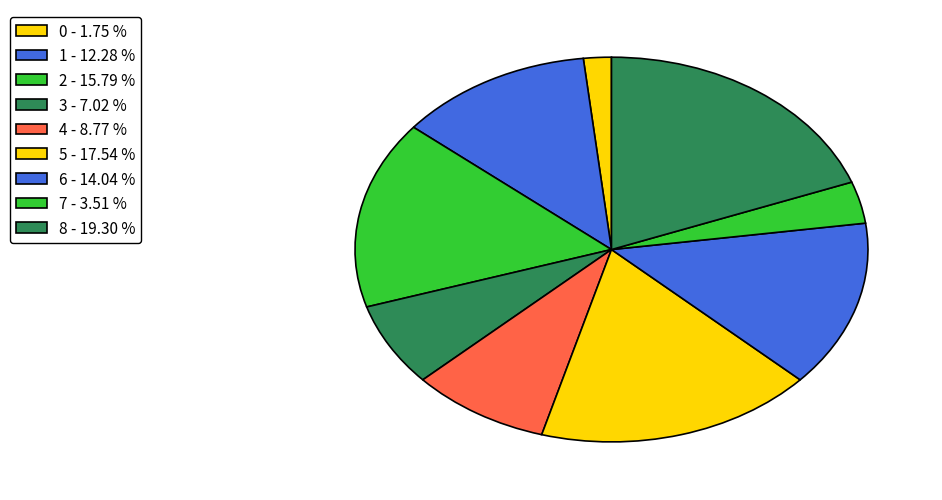

To the nearest percent, what is the average slice percentage?

11%